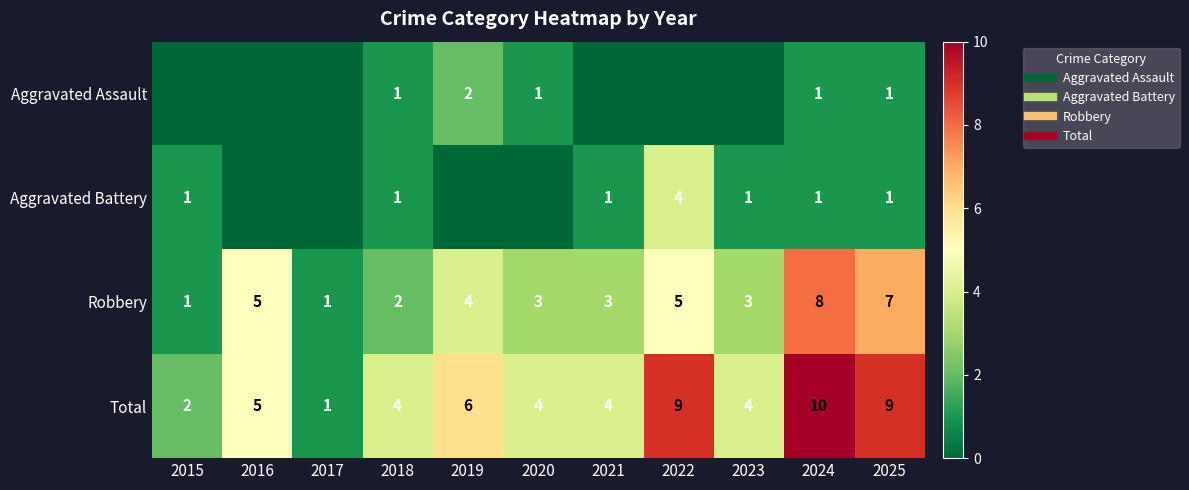

Which series has the largest range (max minus min)?

Total